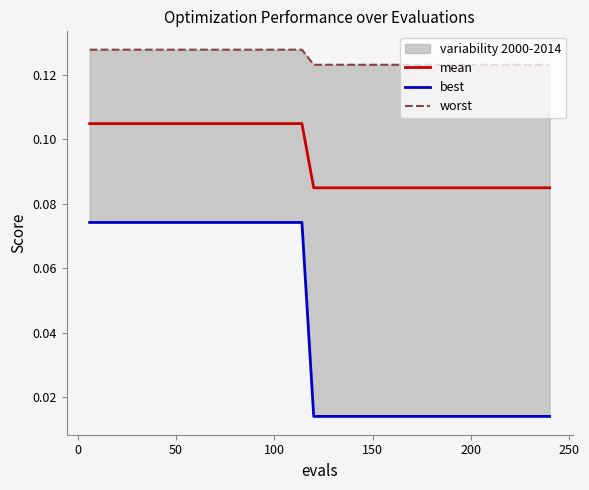

The value of worst at 50 is 0.2. True or false?

False